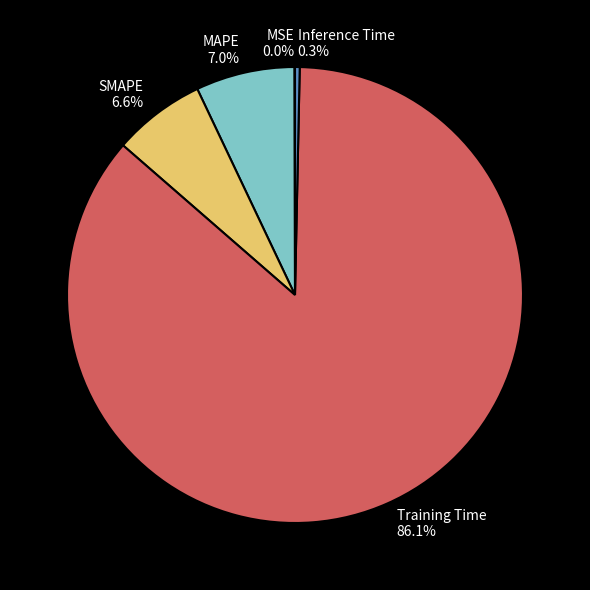

What is the total percentage of SMAPE and MAPE?

13.6%